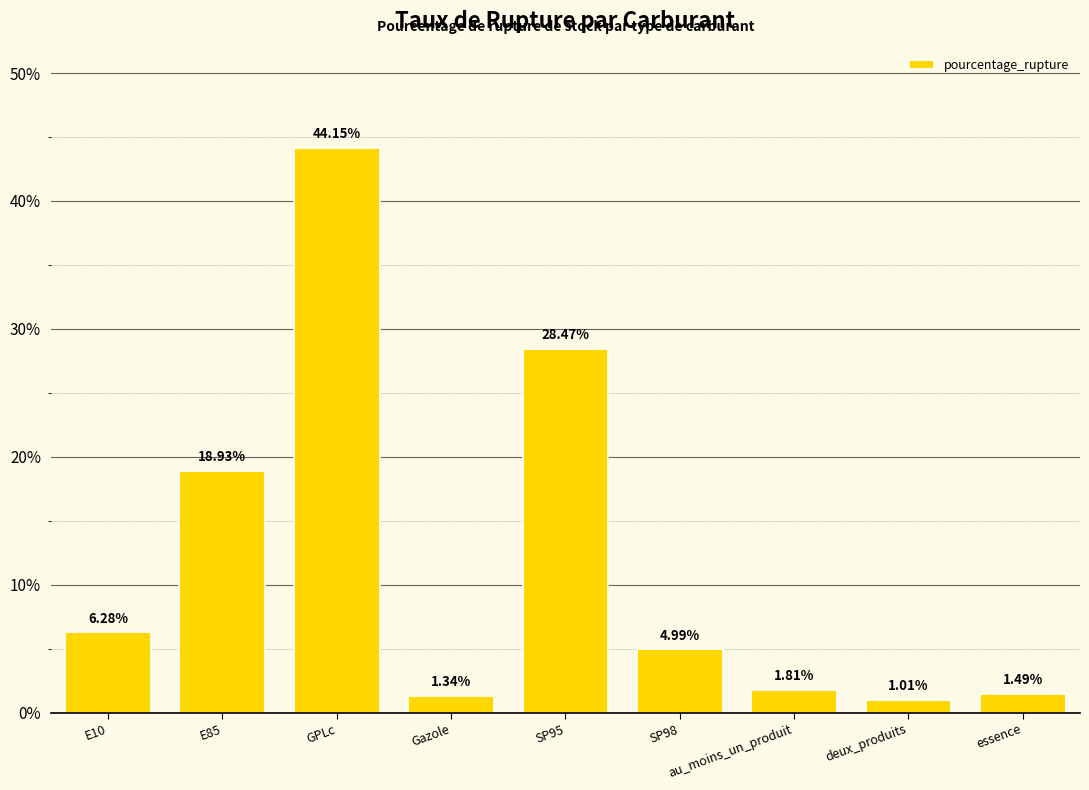

What position from the right is GPLc?

7